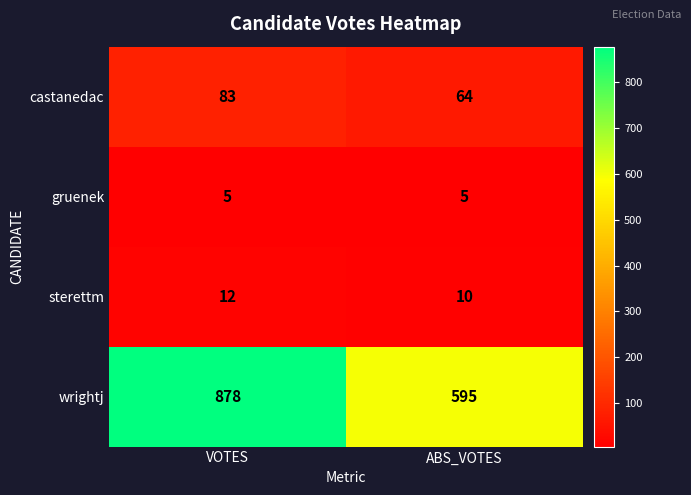

What is the difference between the castanedac values at ABS_VOTES and VOTES?

19